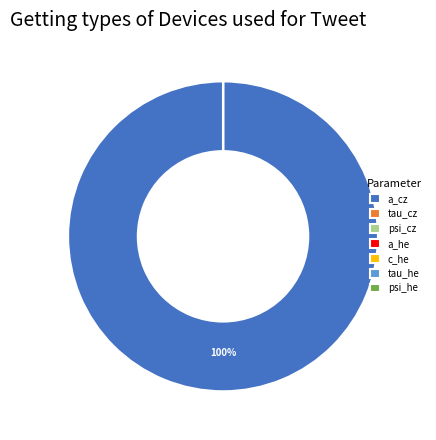

What is the largest slice in the pie chart?

a_cz